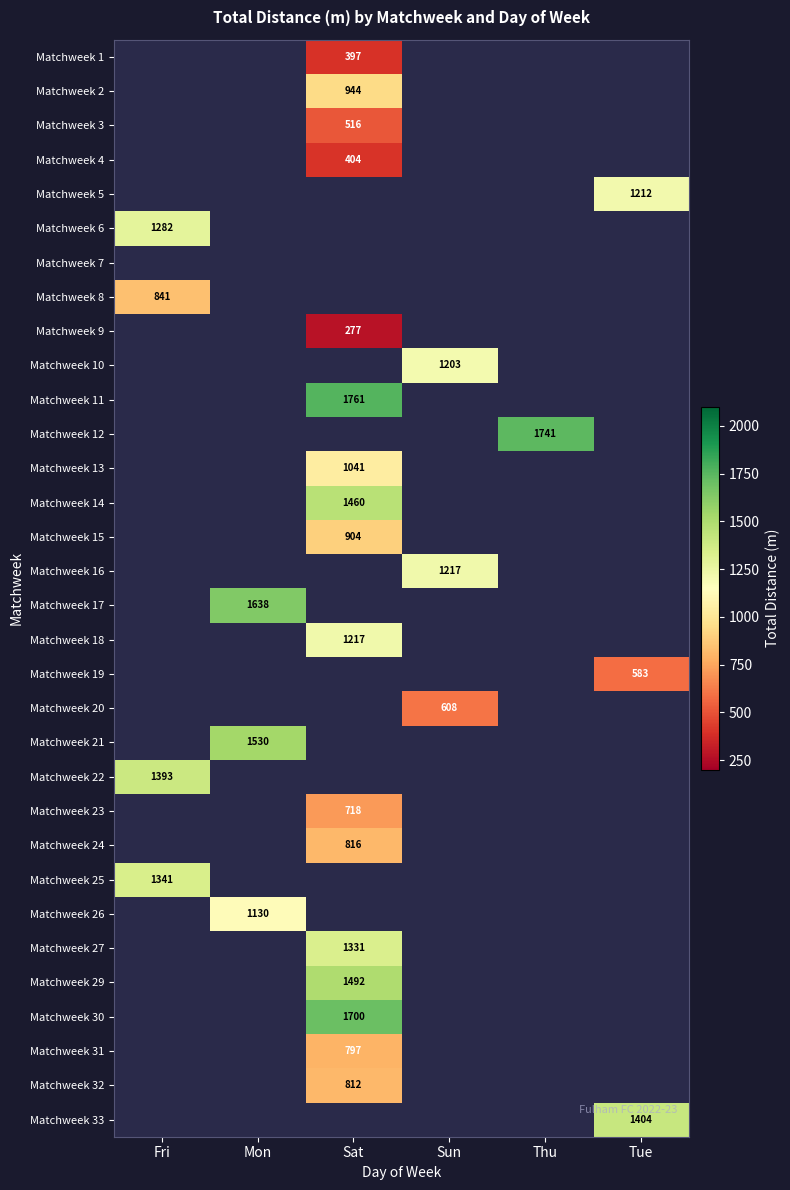

What is the difference between the highest and lowest values at Sat?

1484.0